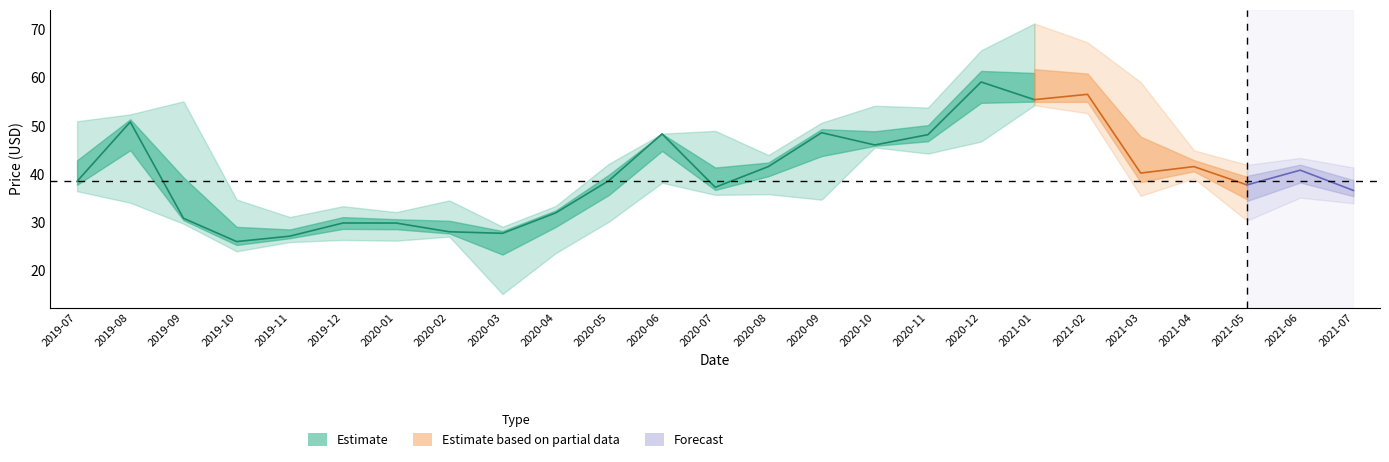

Where does the Close series first go above 38?

2019-07